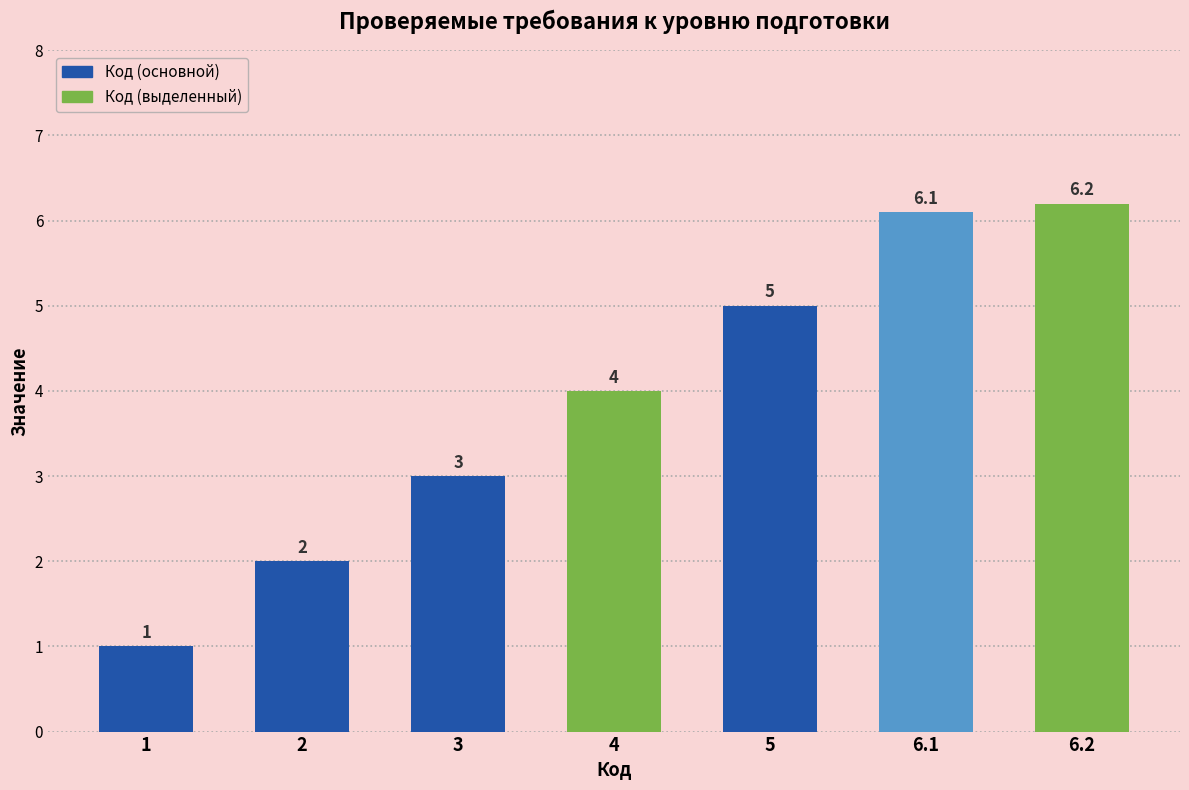

At which category does the chart reach its minimum across all series?

1